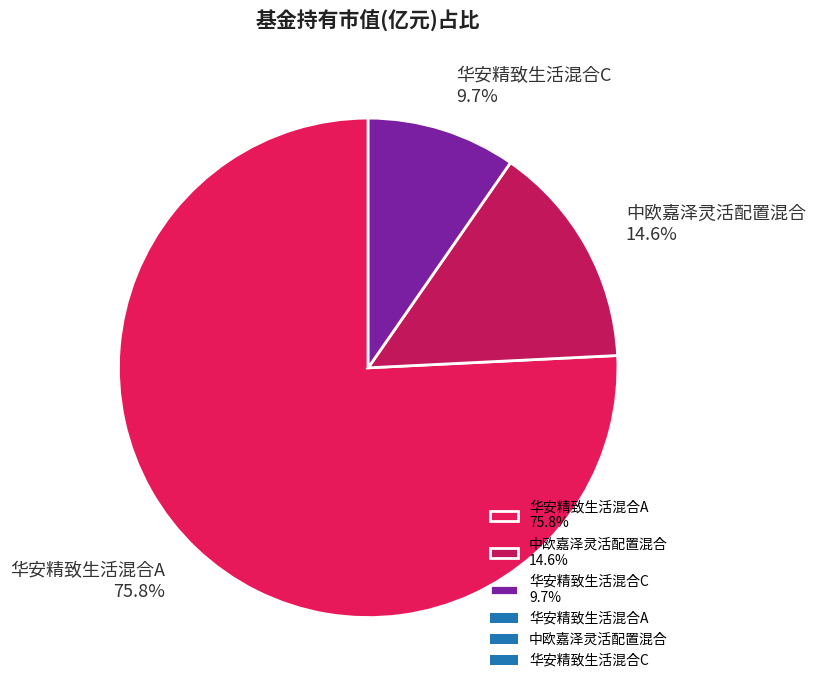

Which category has the smallest portion of the pie?

华安精致生活混合C